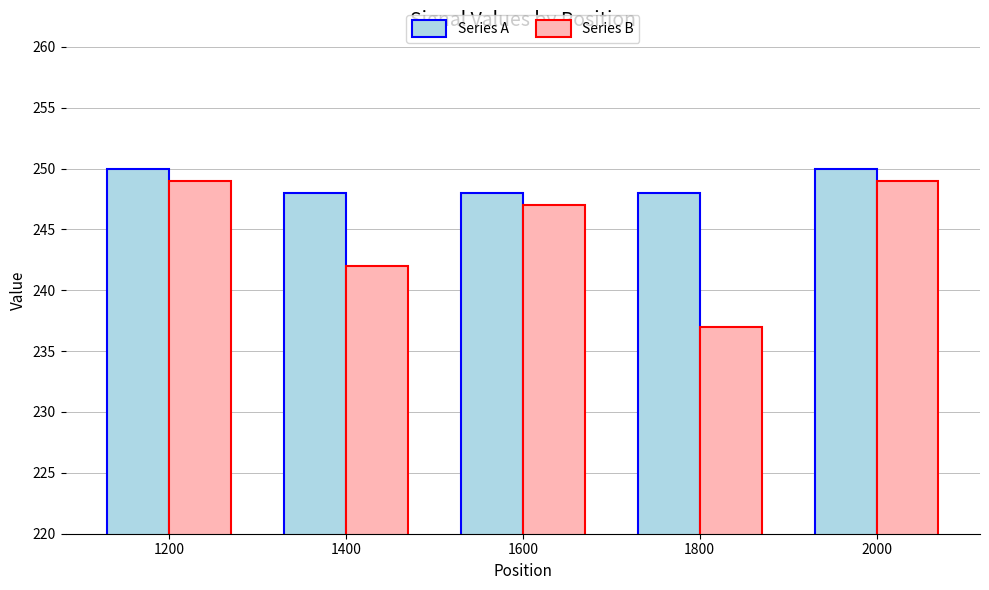

Does the chart contain any negative values?

No